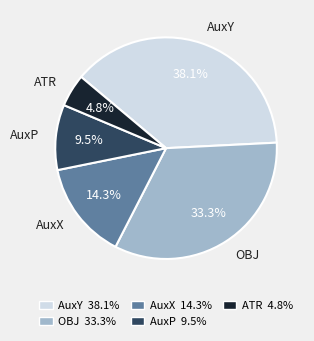

To the nearest percent, what is the combined percentage of AuxP and AuxX?

24%